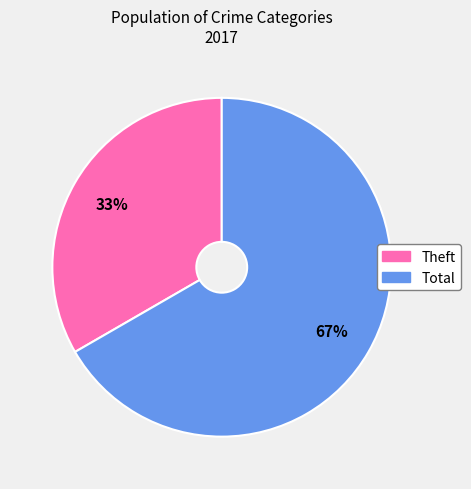

Approximately how many times larger is the value at Theft compared to Total?

0.5